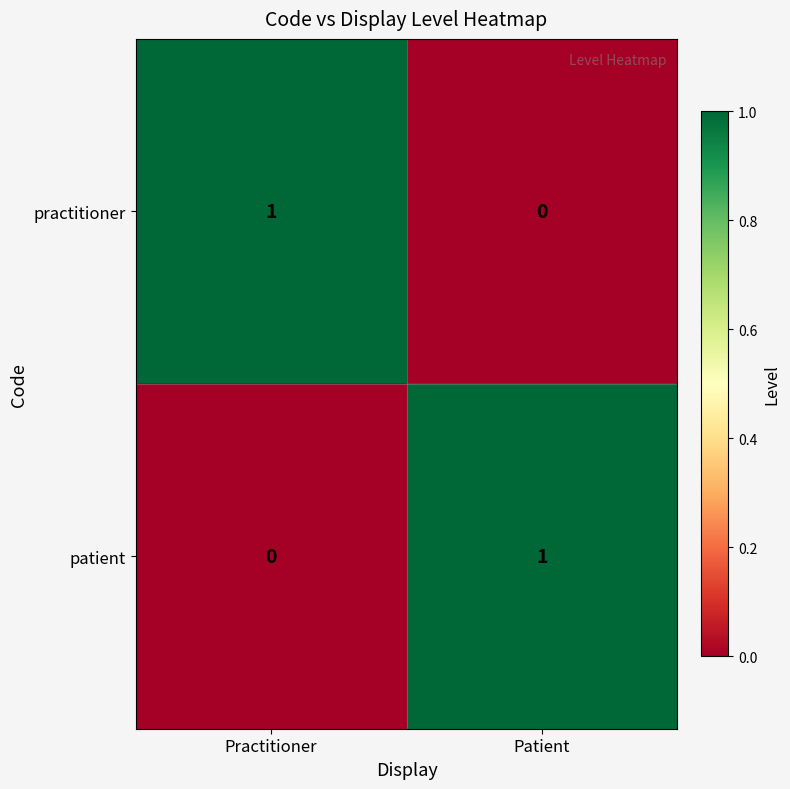

At Patient, list the series in order from largest to smallest.

patient, practitioner